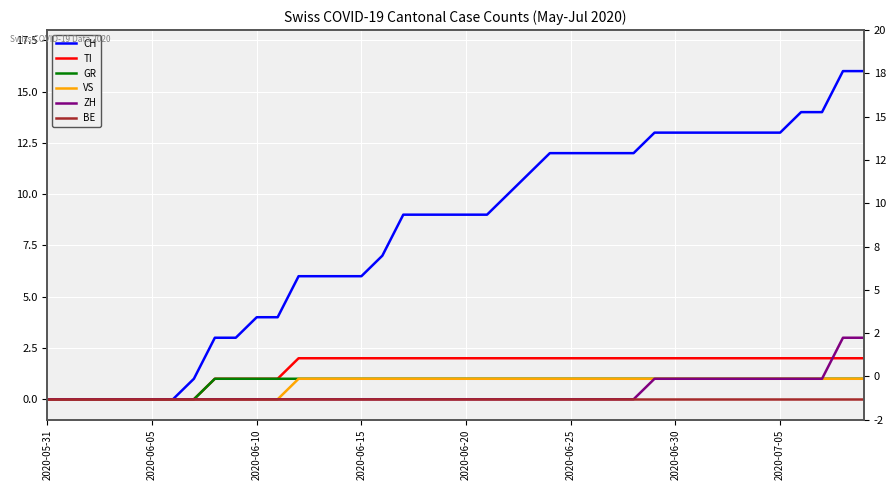

What is the difference between the highest and lowest values at 39?

16